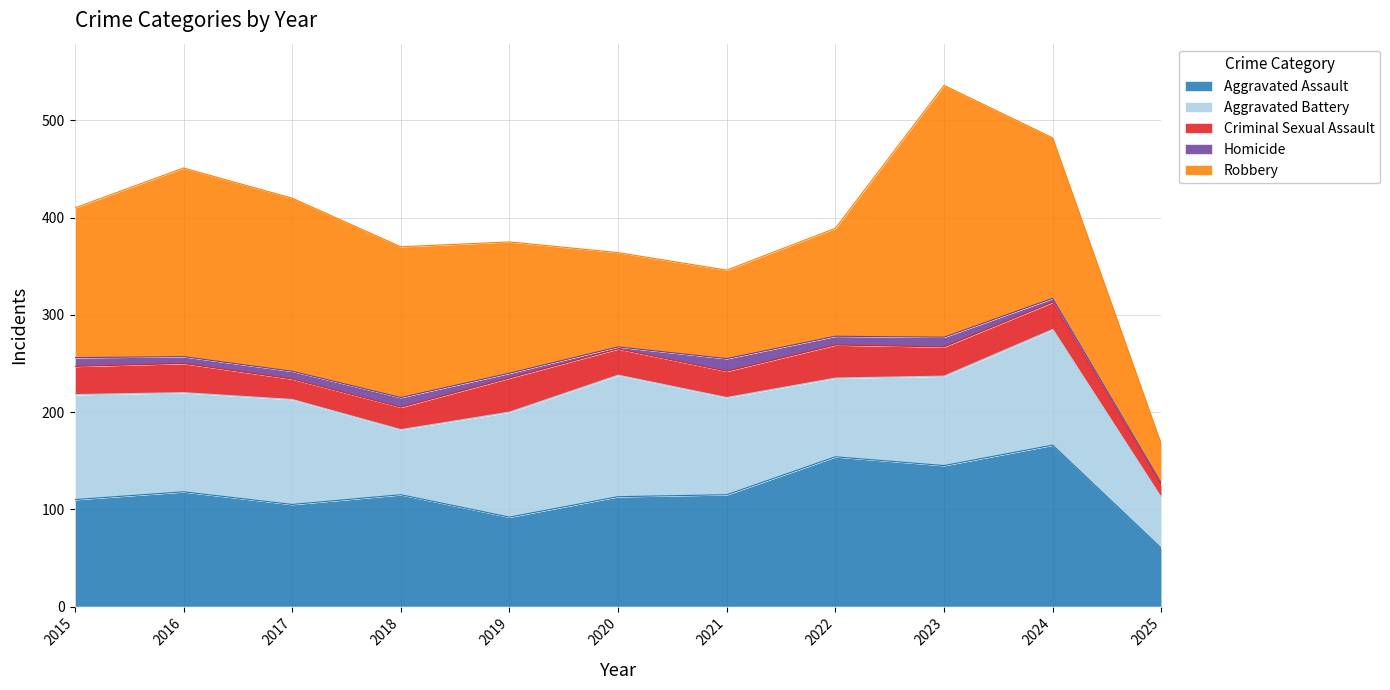

True or false: Aggravated Assault and Criminal Sexual Assault intersect in this chart.

False